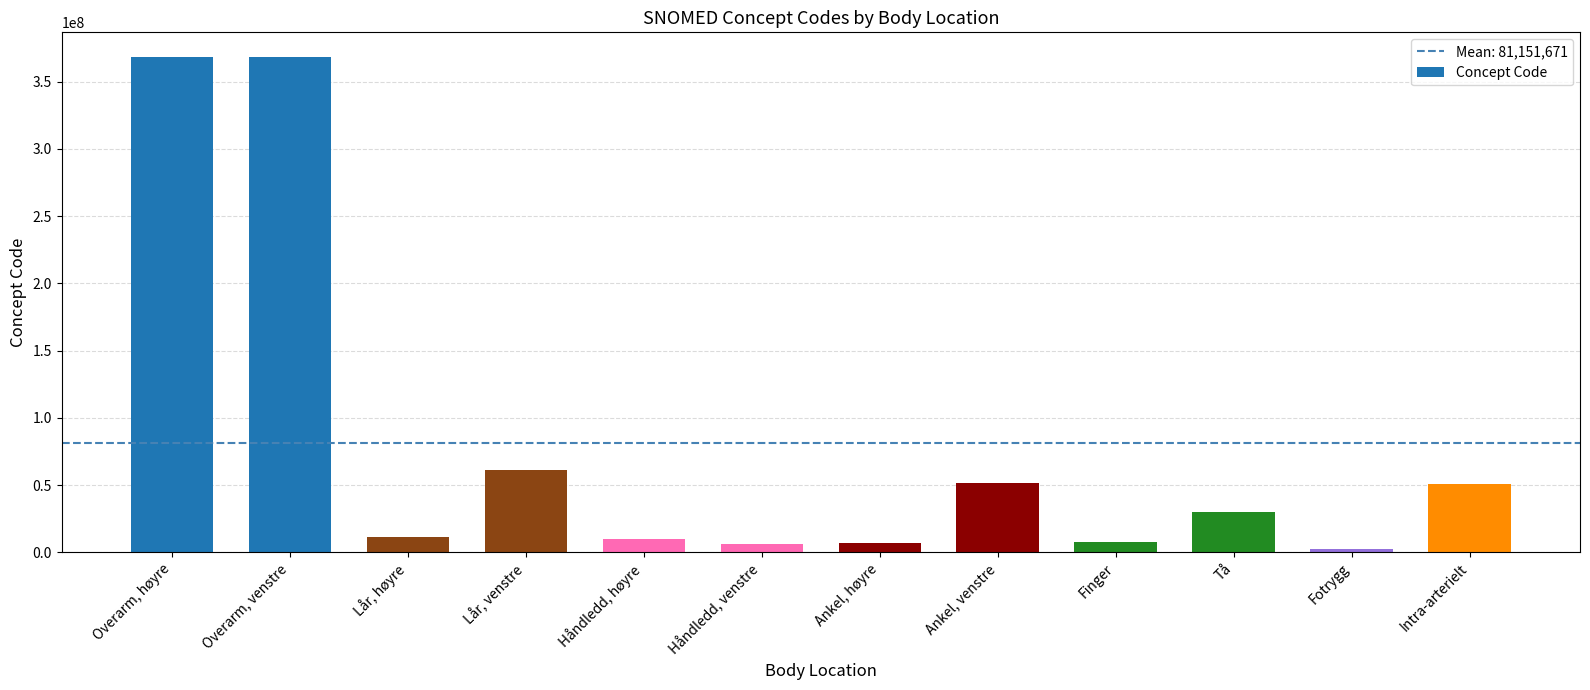

What is the maximum value shown in the chart?

368209003